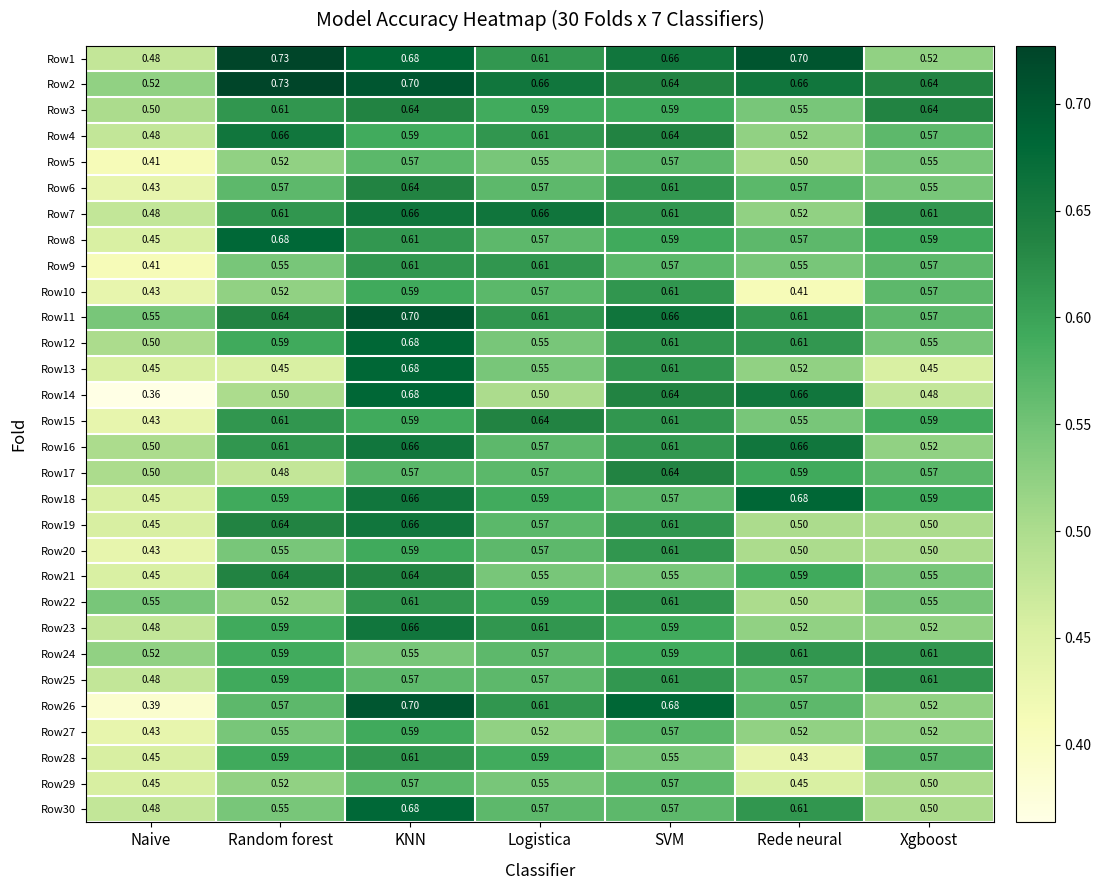

How many categories are shown in the chart?

7